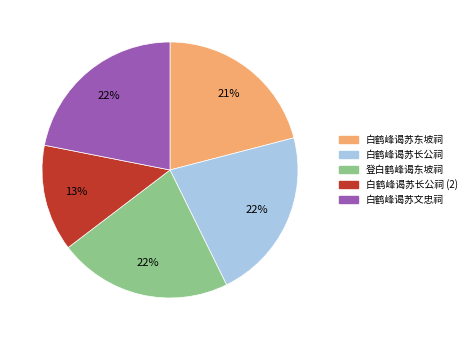

What is the smallest slice in the pie chart?

白鹤峰谒苏长公祠 (2)